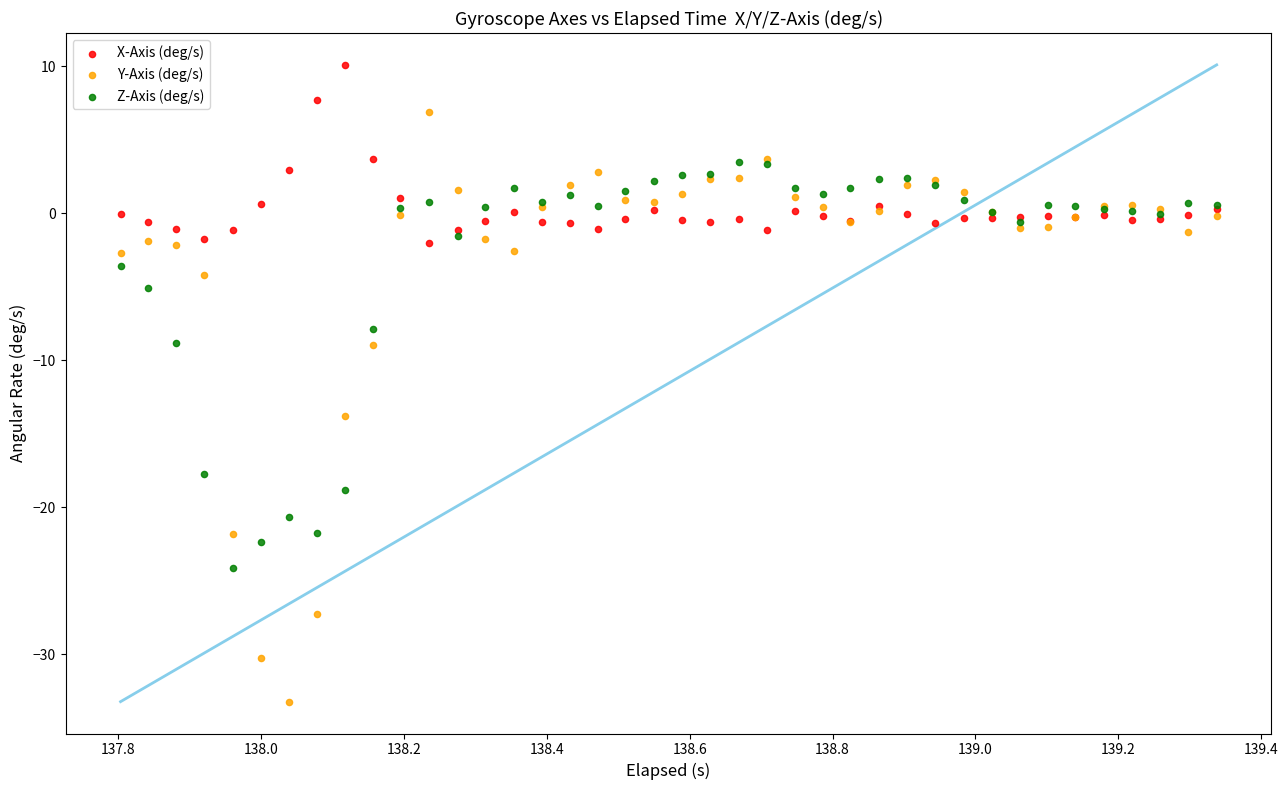

Which series reaches the minimum Y coordinate?

Y-Axis (deg/s)